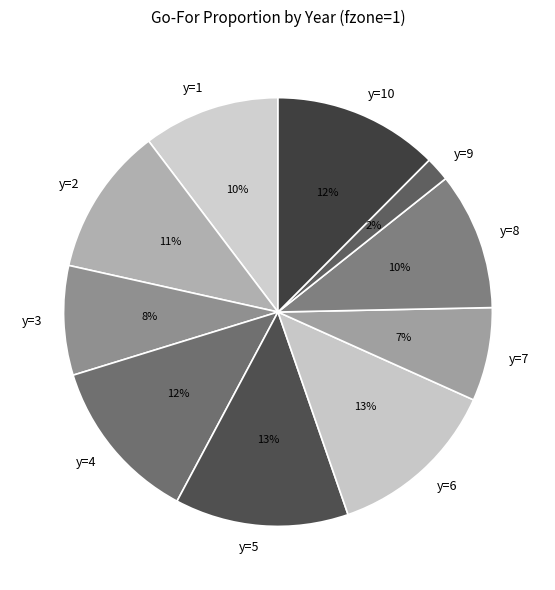

Is the sum of y=6 and y=5 greater than half?

No